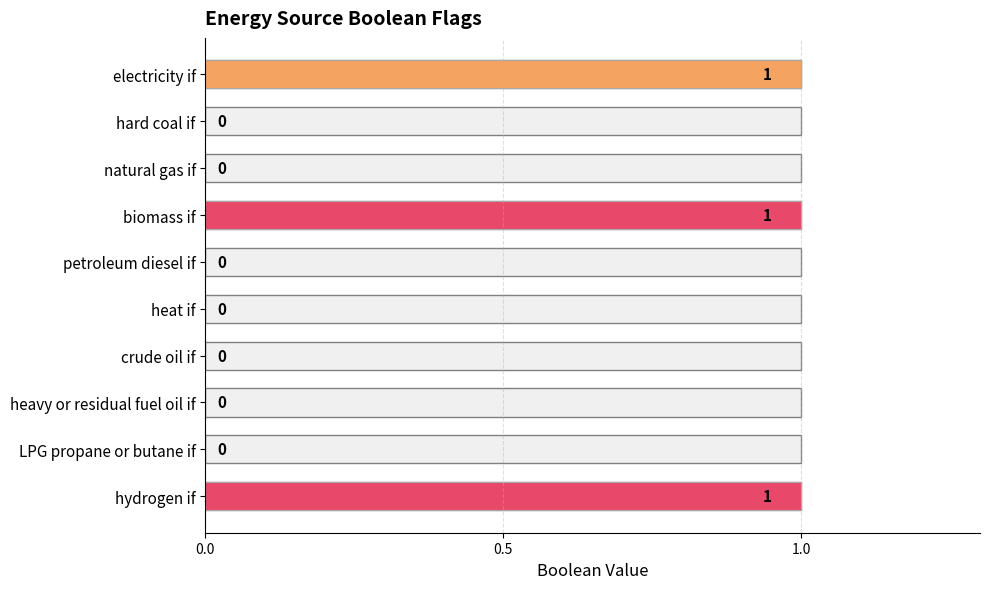

Reading top to bottom, extract all data points from this chart.

electricity if=1	hard coal if=0	natural gas if=0	biomass if=1	petroleum diesel if=0	heat if=0	crude oil if=0	heavy or residual fuel oil if=0	LPG propane or butane if=0	hydrogen if=1